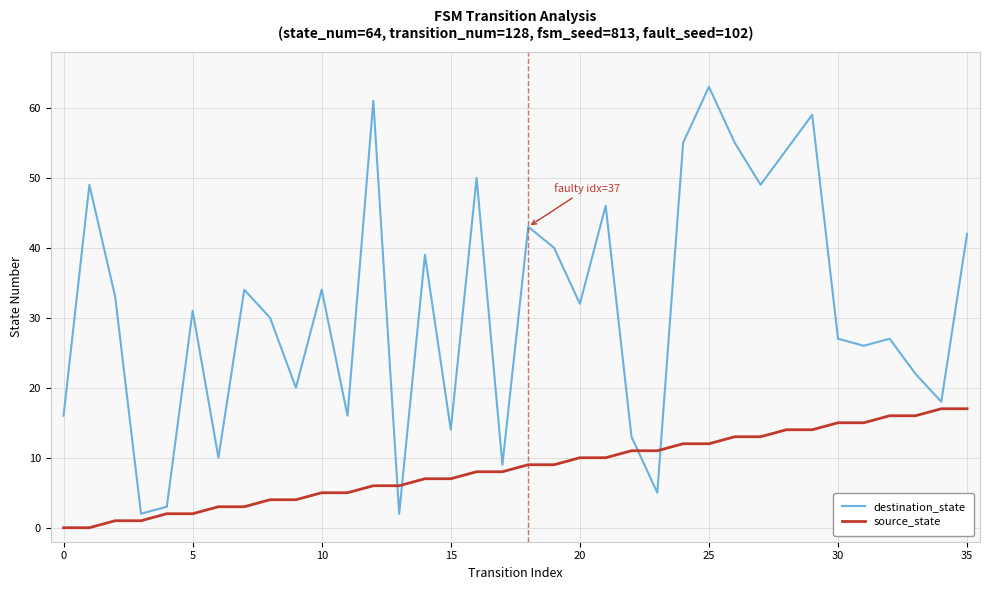

What is the difference between the maximum and minimum values in the source_state series?

17